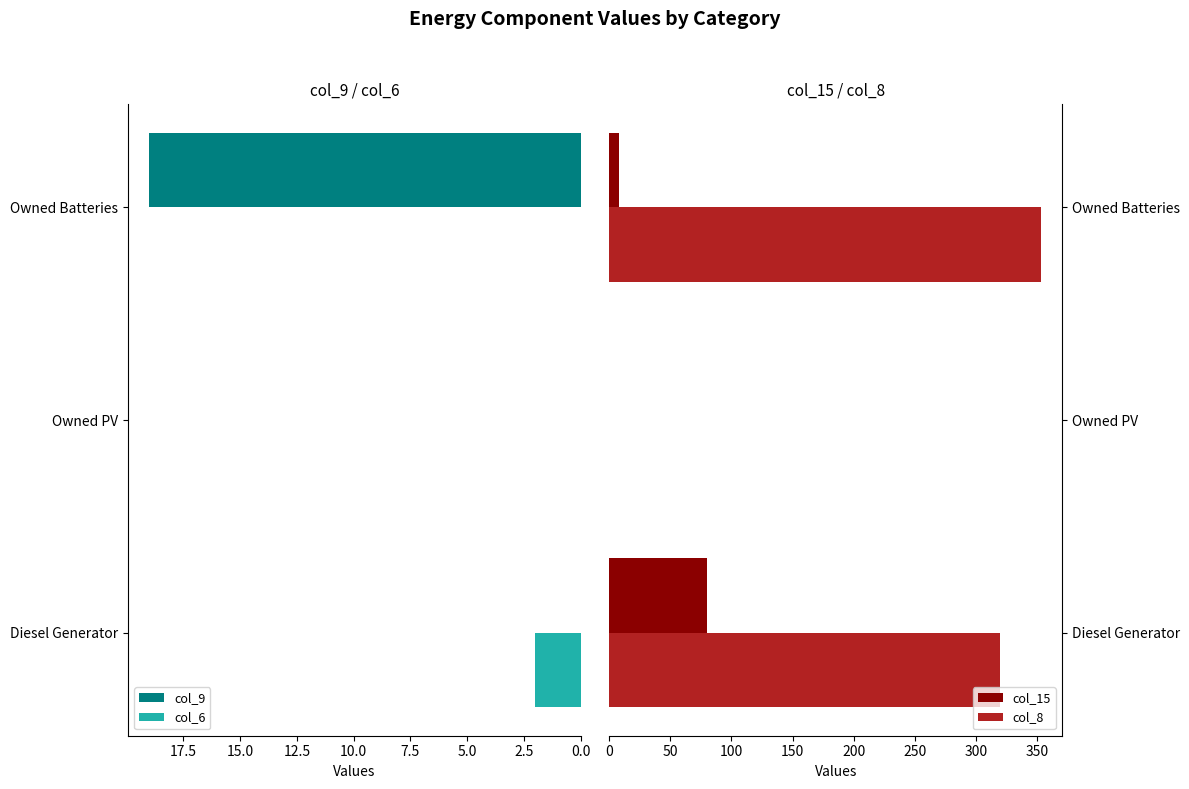

Reading left to right, transcribe all the data shown in this chart.

col_9: 0	0	19
col_6: 2	0	0
col_15: 80	0	8
col_8: 320	0	353